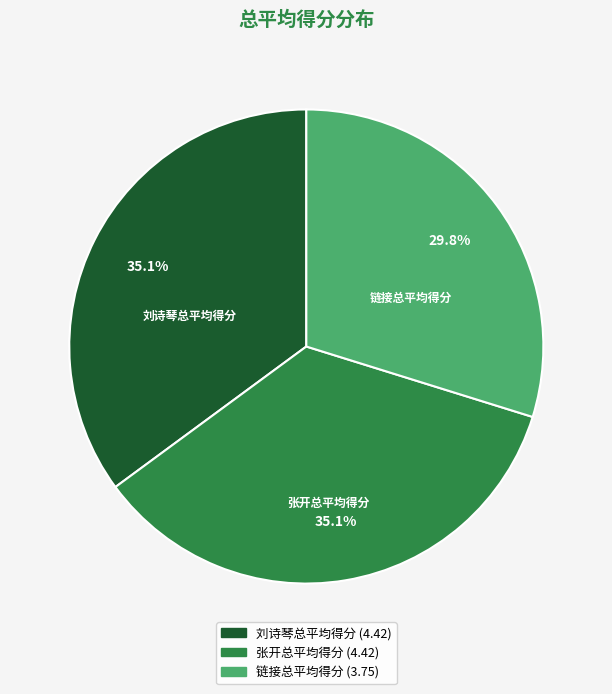

Does any single category account for the majority?

No